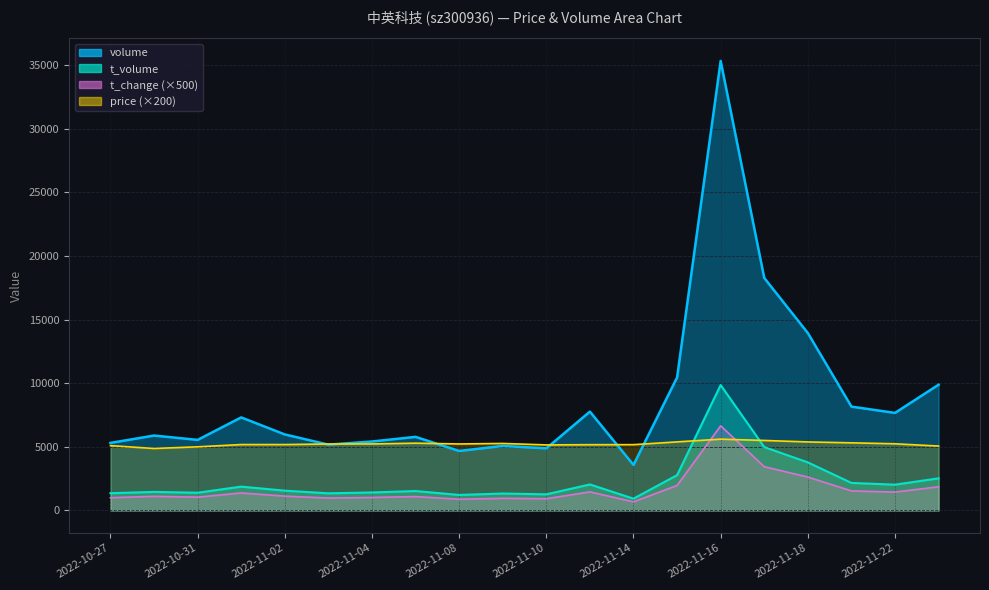

True or false: price and t_change intersect in this chart.

True